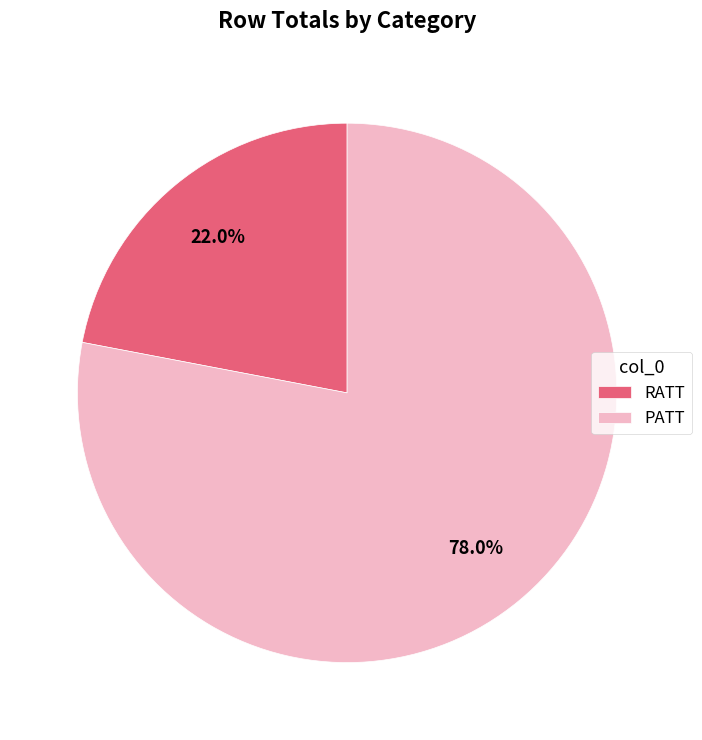

What is the smallest slice in the pie chart?

RATT